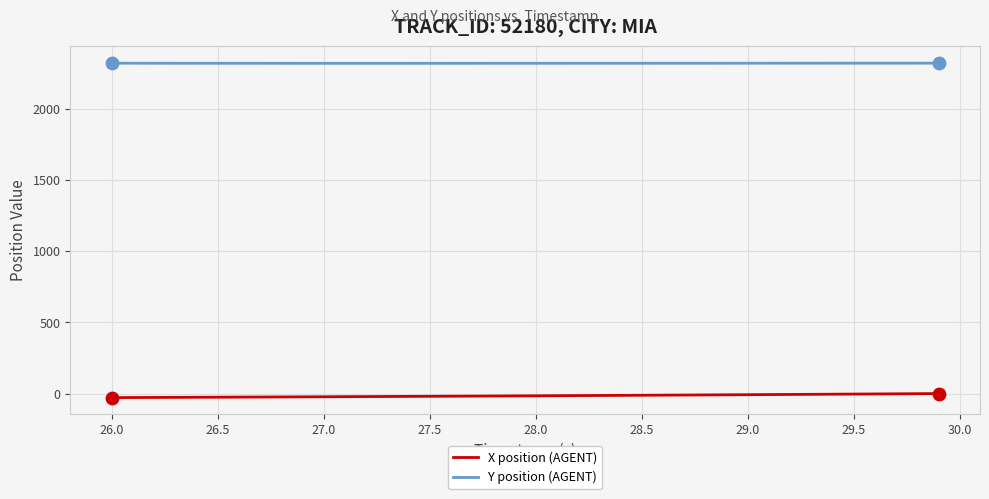

Which series has the largest total across all categories?

Y position (AGENT)